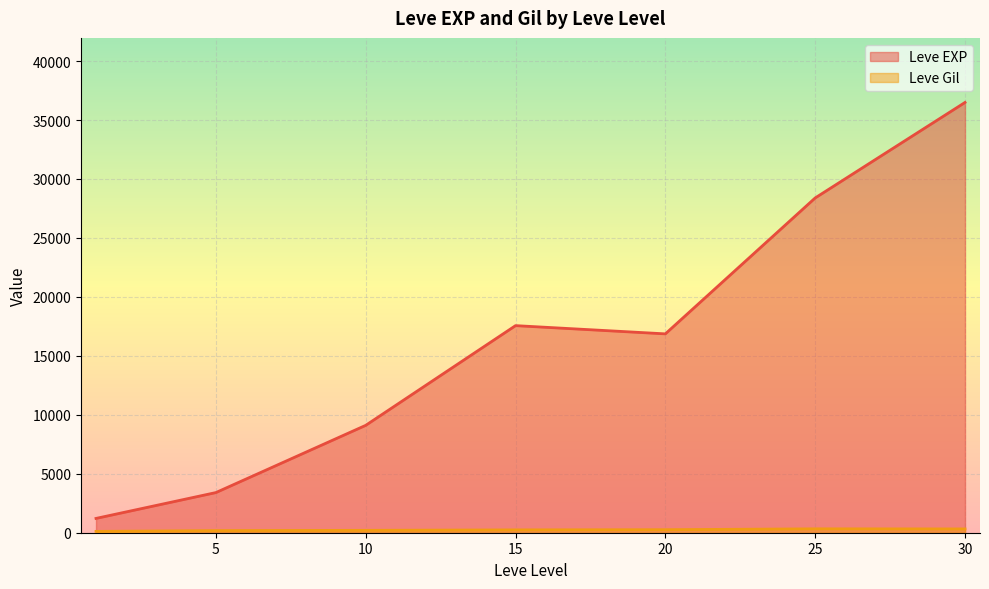

What is the average value of the Leve EXP series?

16148.5